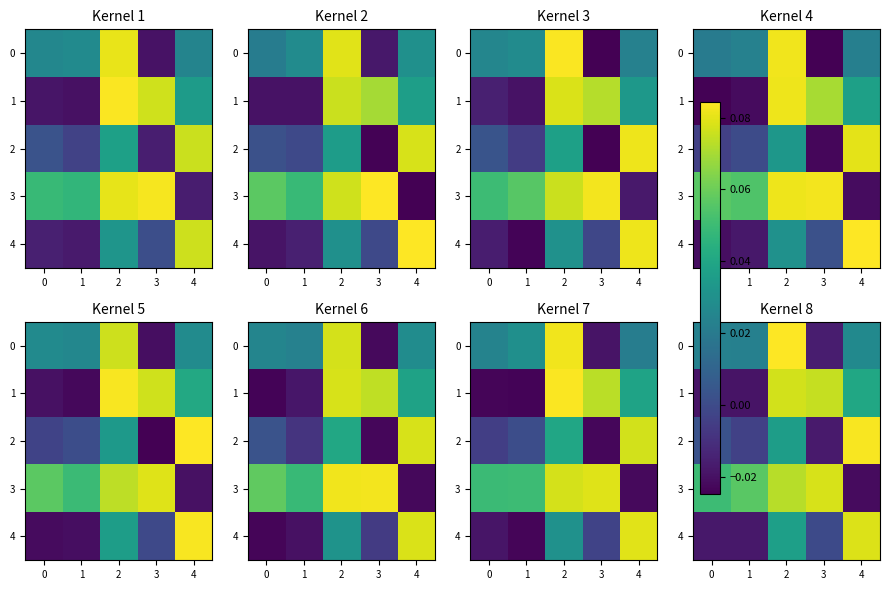

At which label does row_4 first exceed 0?

1